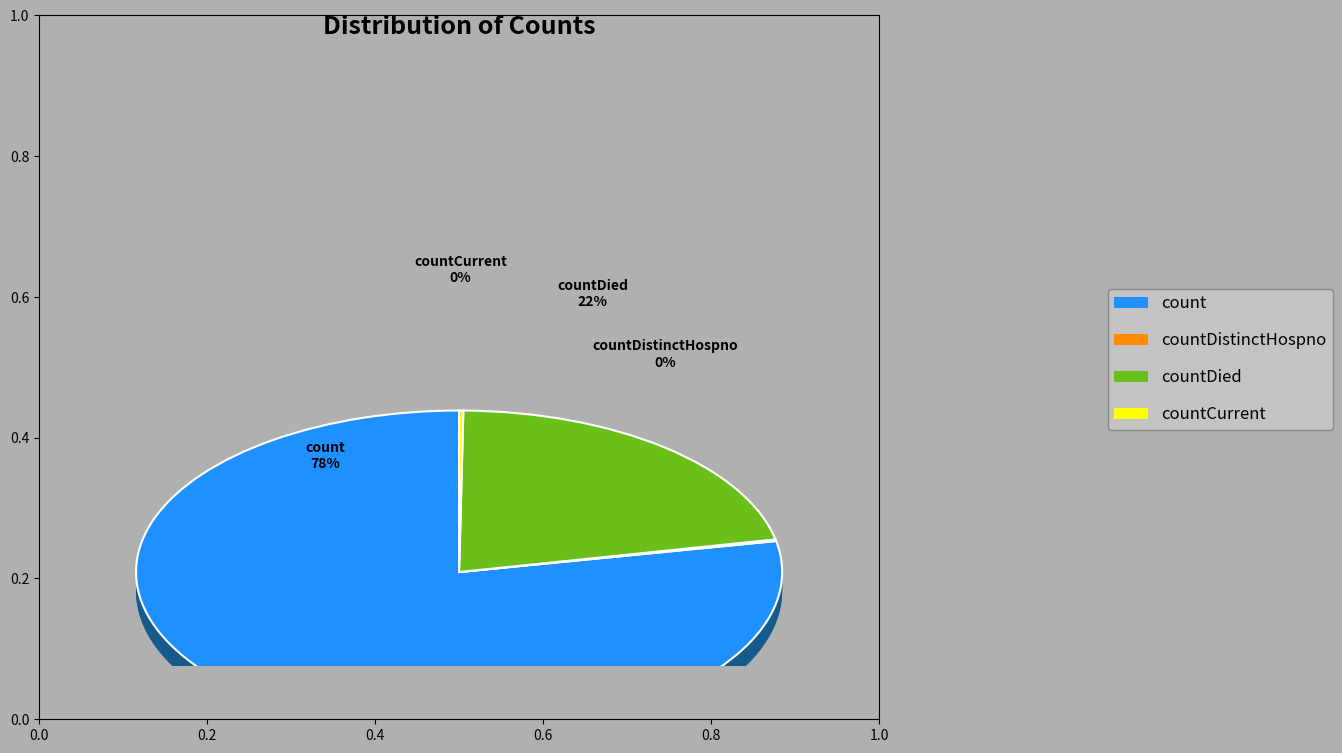

To the nearest percent, what is the combined percentage of count and countDistinctHospno?

78%